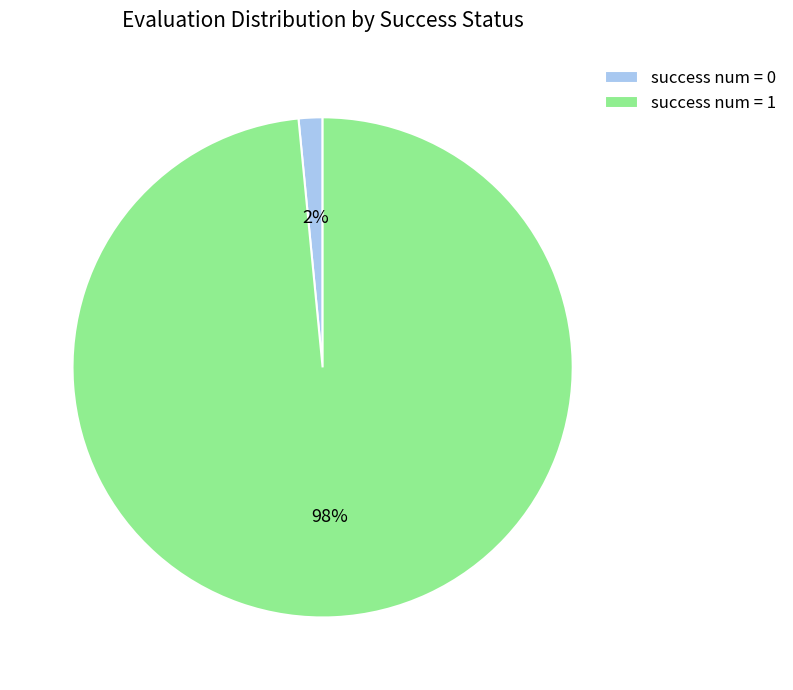

To the nearest percent, what is the average slice percentage?

50%